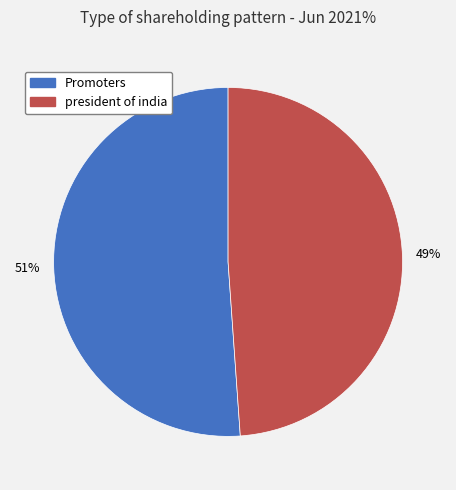

To the nearest percent, what percentage of the pie is Promoters?

51%